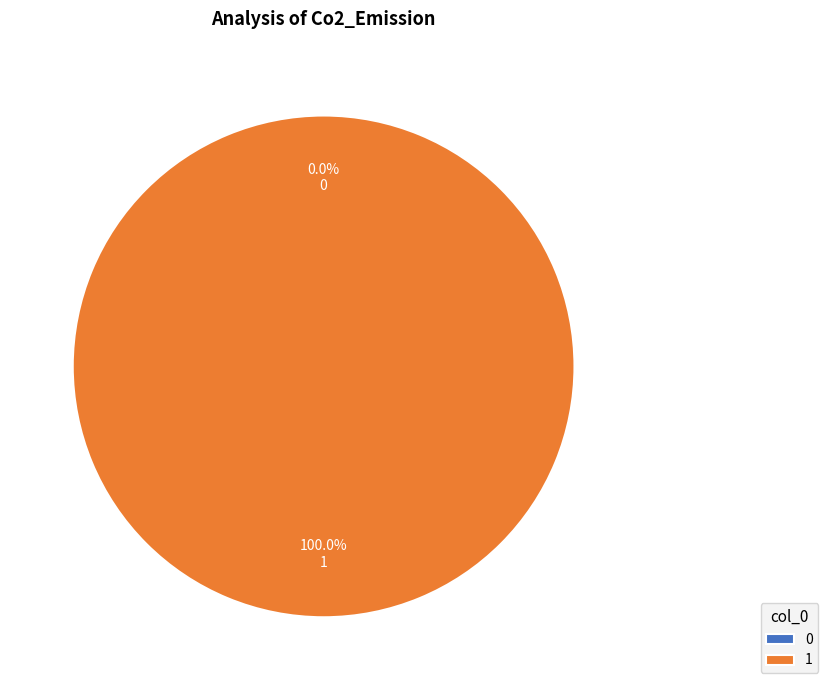

Is the sum of 0 and 1 greater than half?

Yes